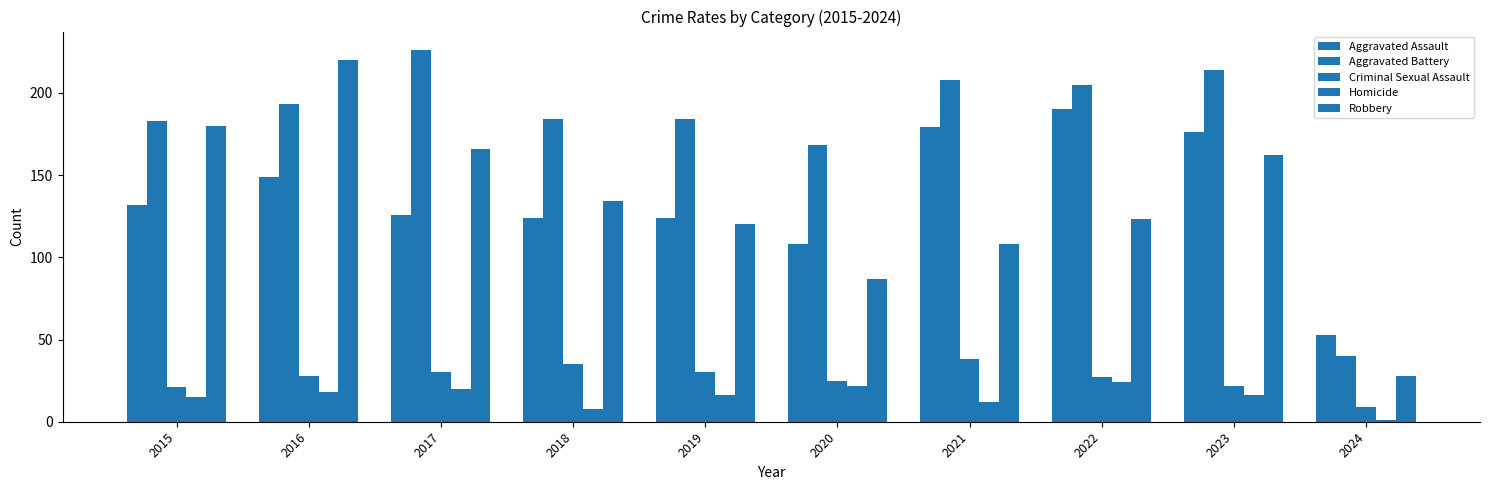

Which label corresponds to the largest value in the chart?

2017